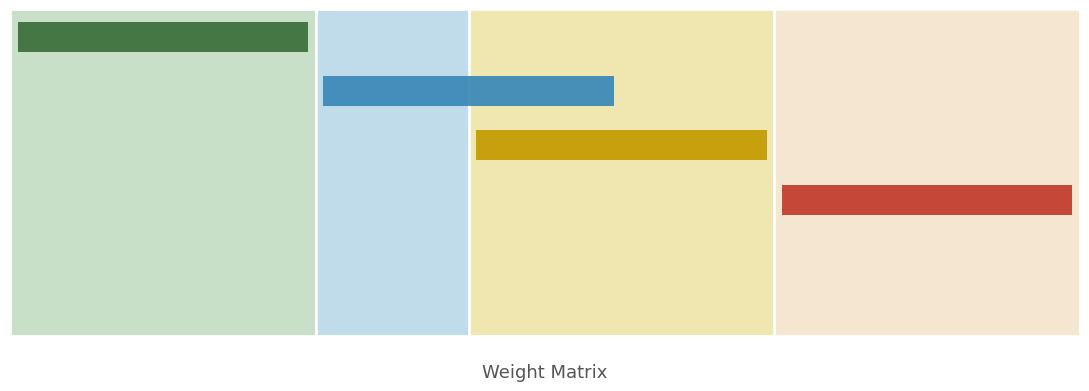

At which category does the chart reach its minimum across all series?

col_0